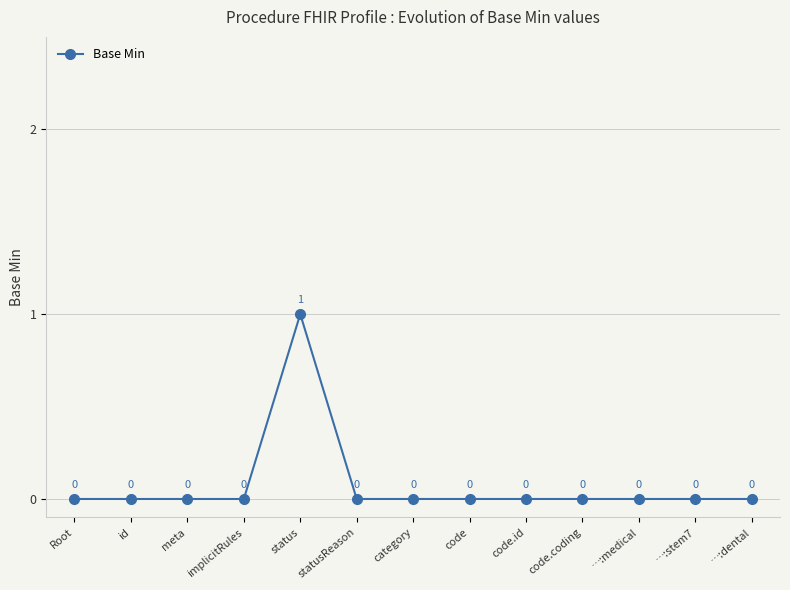

Where is the first local maximum?

status